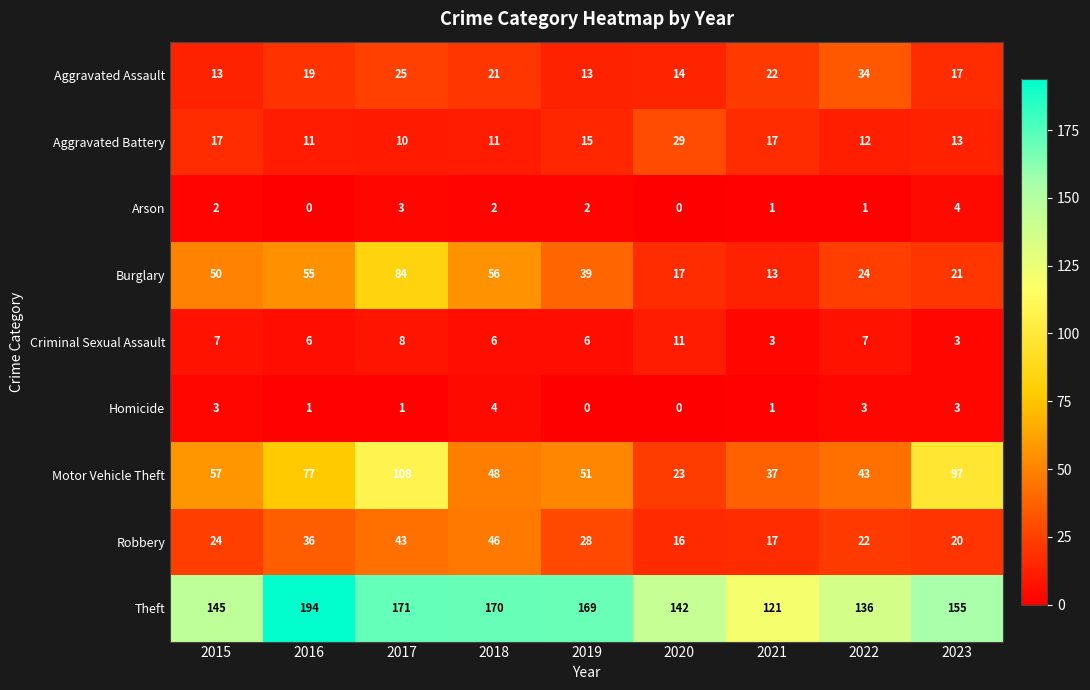

Which category has the highest value across all series?

2016